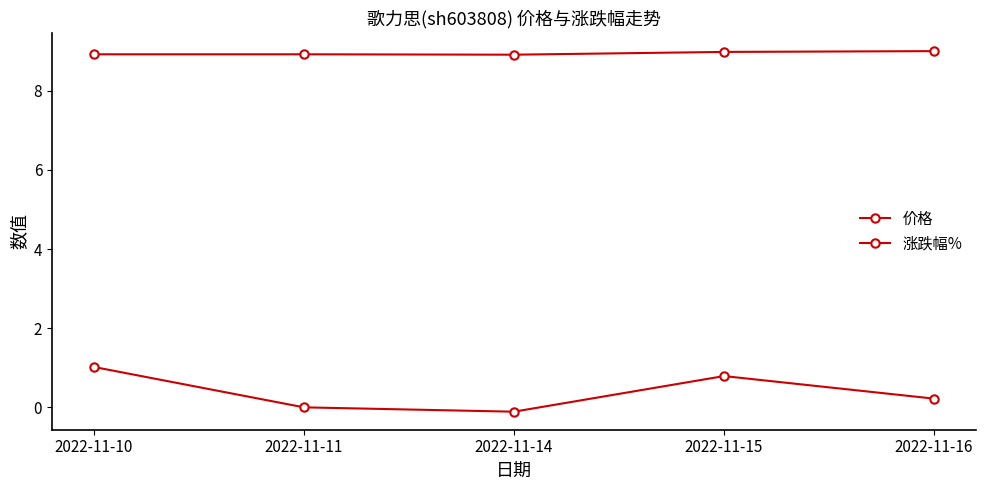

How many lines are shown in the chart?

2